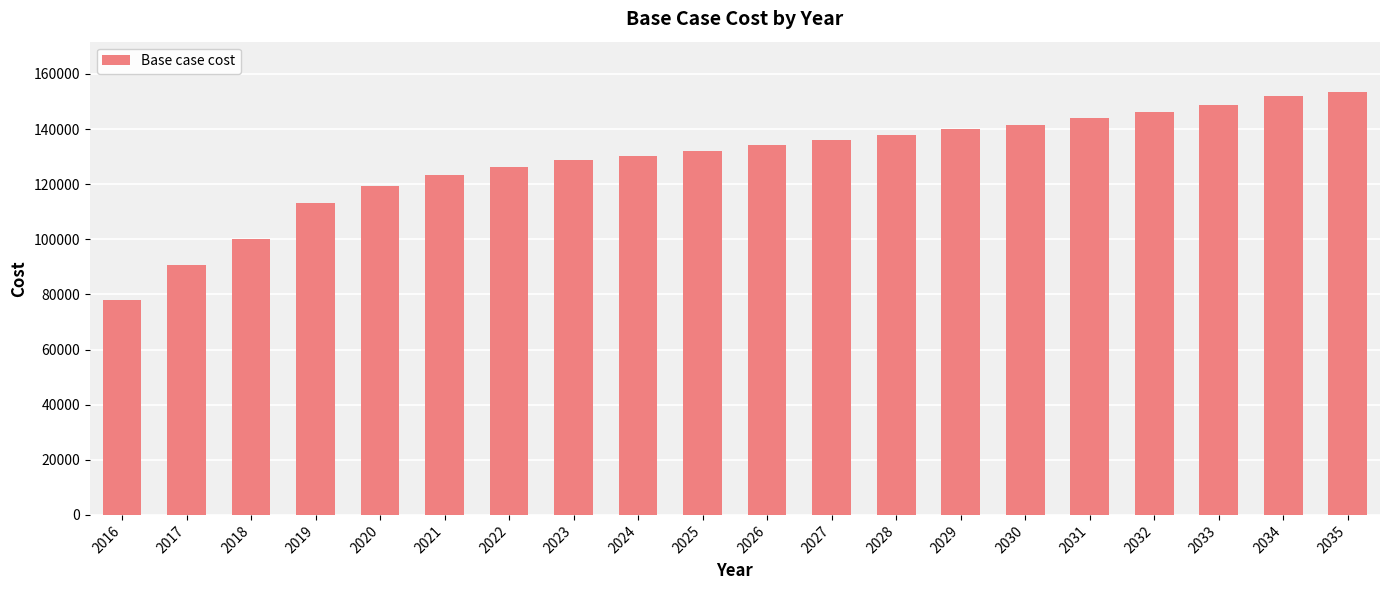

Which has a higher value, 2030 or 2016?

2030